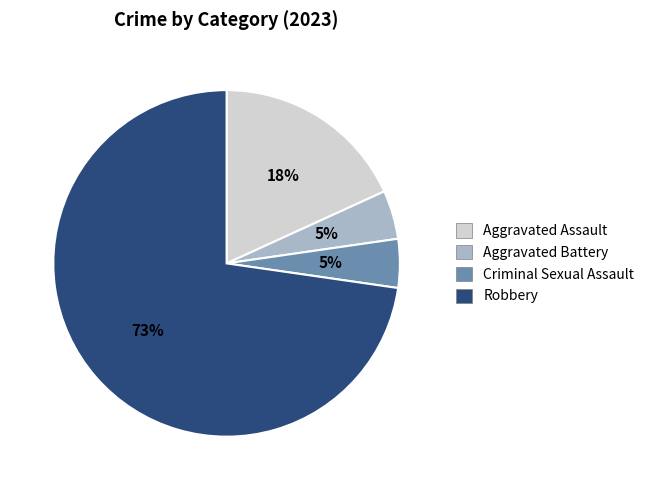

Is there any slice that represents more than half of the pie?

Yes